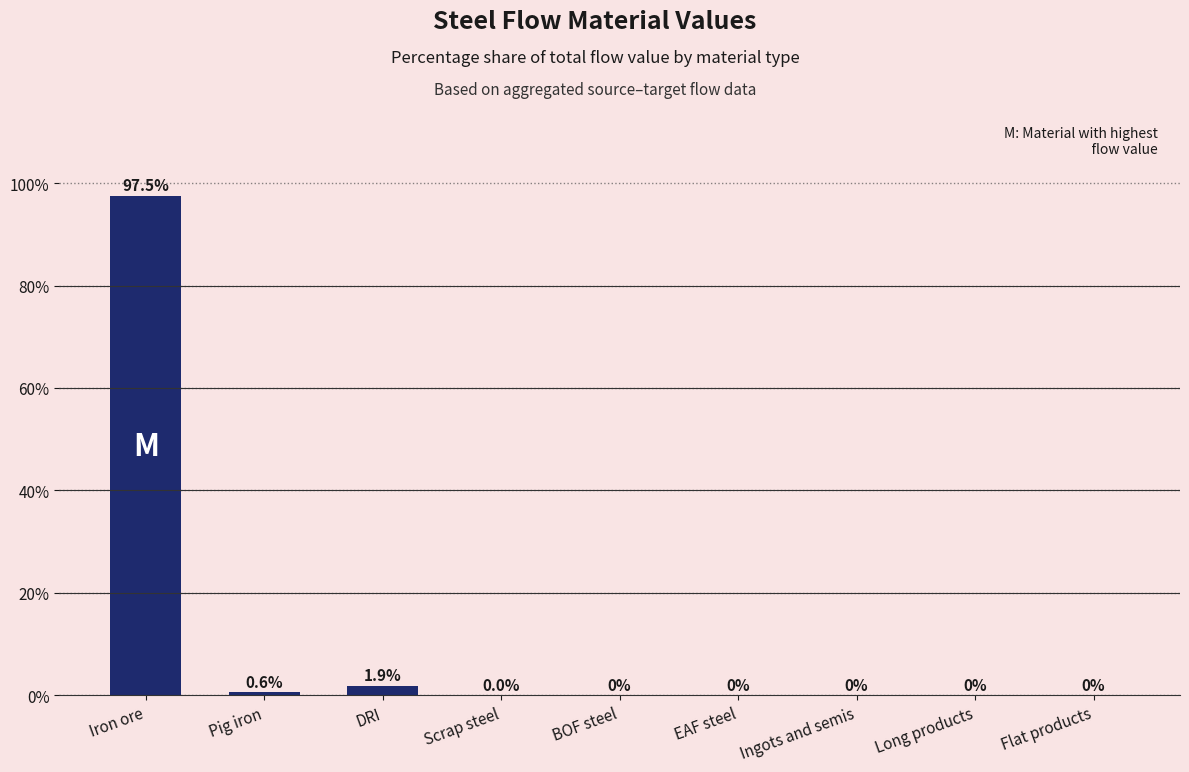

Between DRI and Long products, which is larger?

DRI